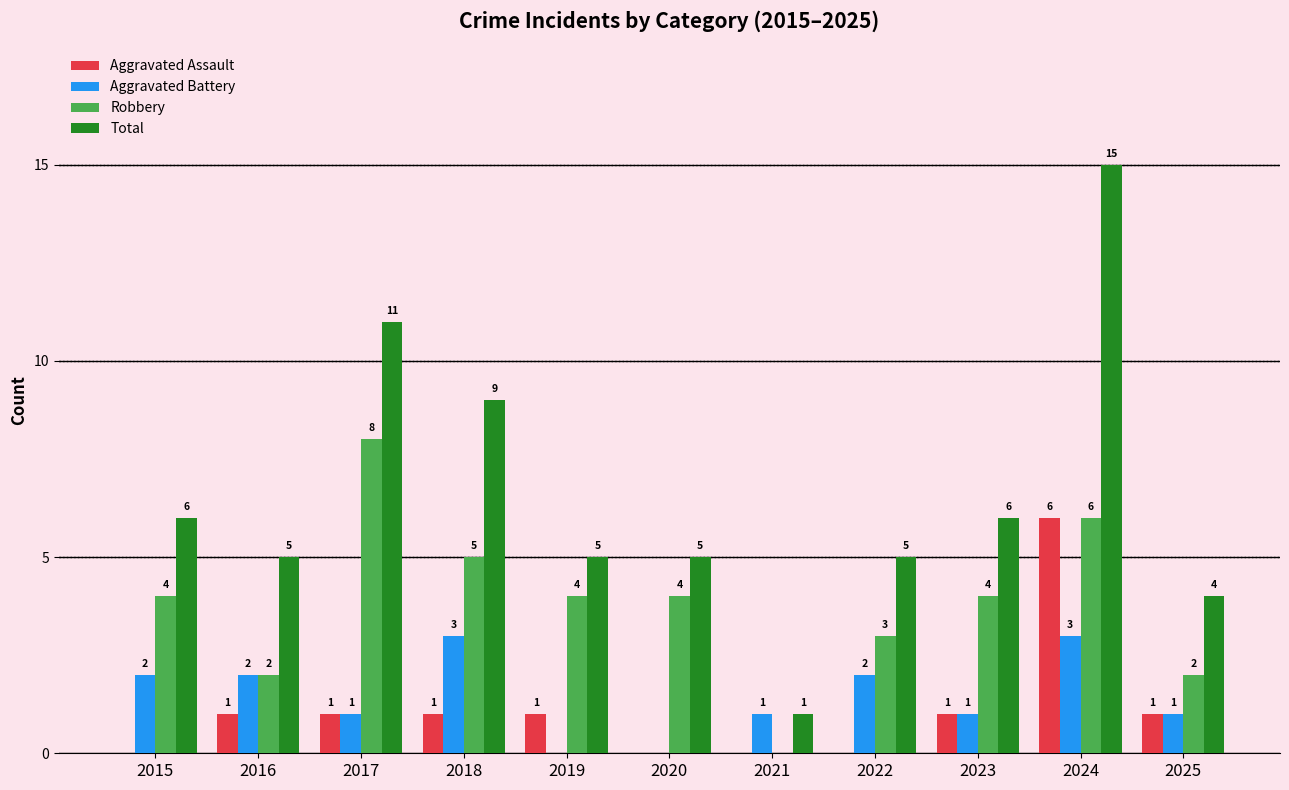

True or false: Total has a value of 5 at 2016.

True